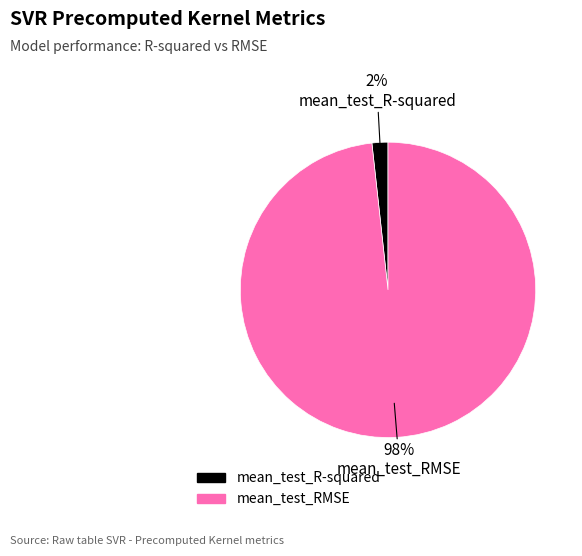

To the nearest percent, what is the combined percentage of mean_test_R-squared and mean_test_RMSE?

100%